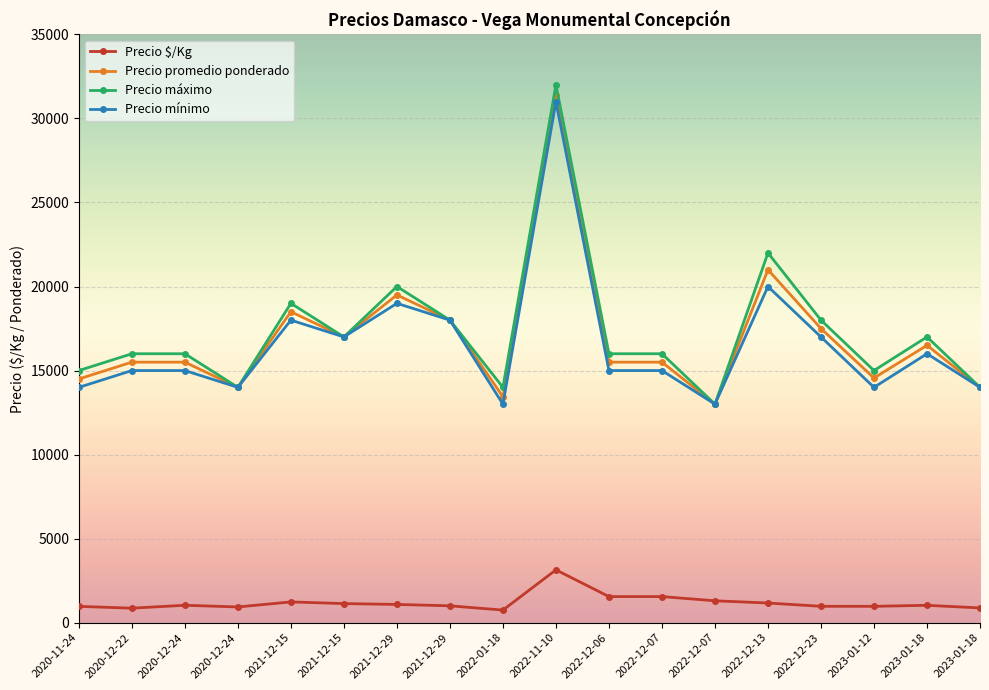

List the series in order of their peak value, highest first.

Precio máximo, Precio promedio ponderado, Precio mínimo, Precio $/Kg